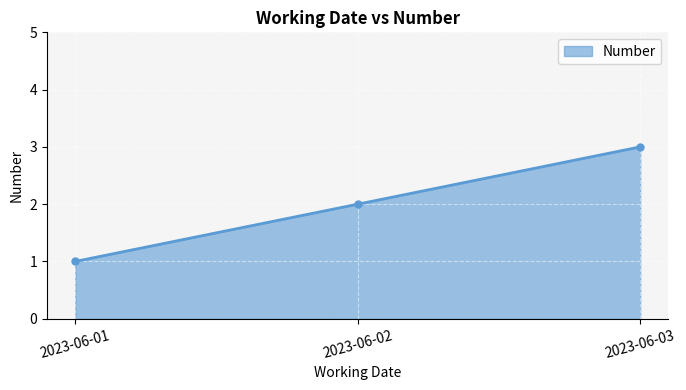

List the labels in order of value, smallest first.

2023-06-01, 2023-06-02, 2023-06-03